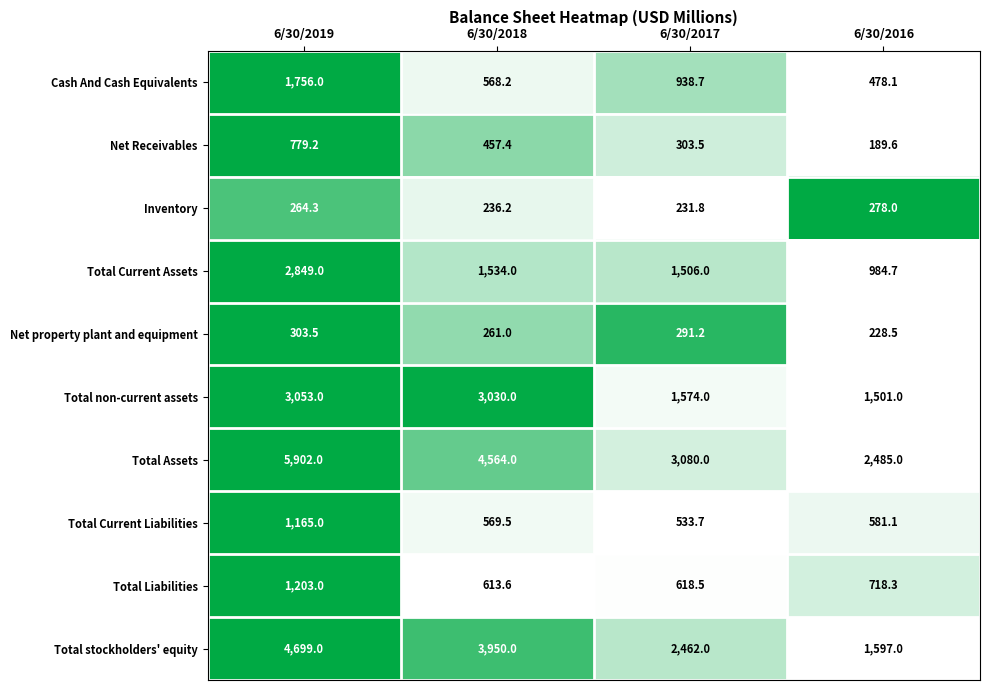

At 6/30/2017, list the series in order from smallest to largest.

Inventory, Net property plant and equipment, Net Receivables, Total Current Liabilities, Total Liabilities, Cash And Cash Equivalents, Total Current Assets, Total non-current assets, Total stockholders' equity, Total Assets